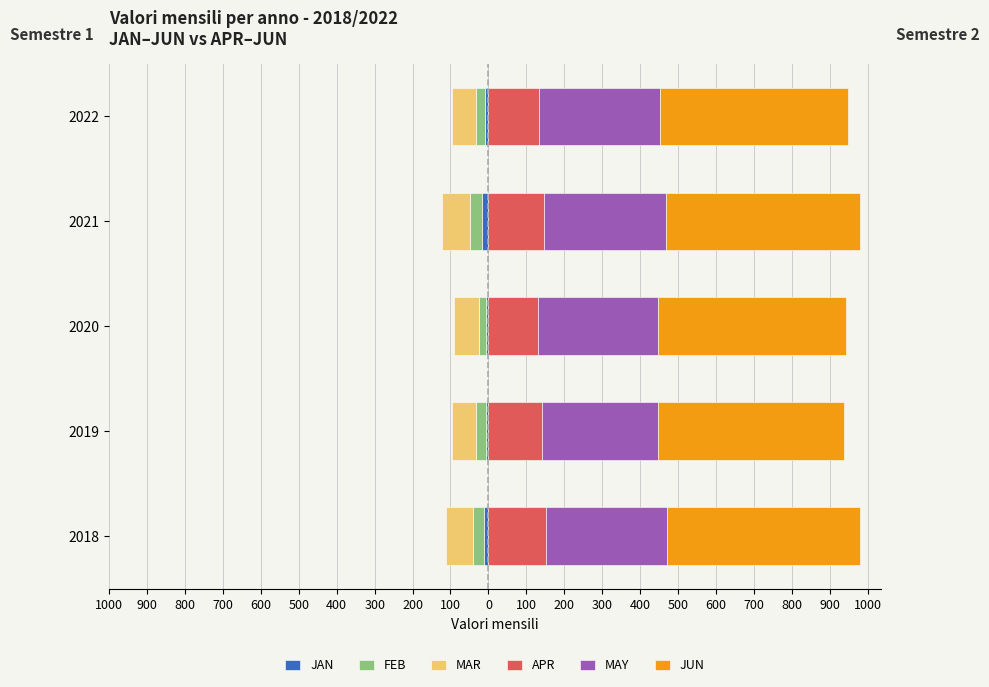

Is it true that MAR equals -40.4 at 700?

False